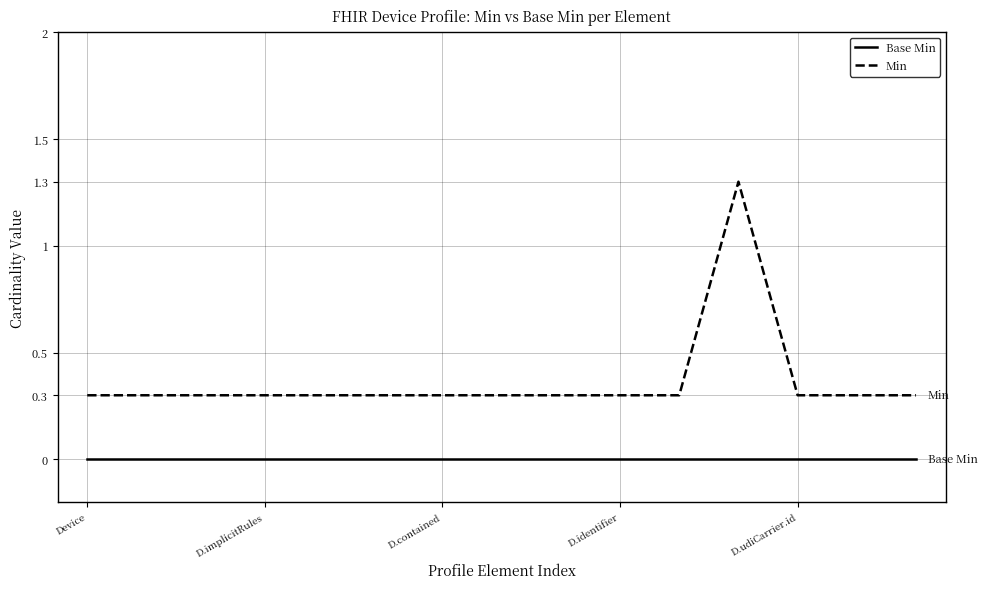

List the series in order of their overall mean, lowest first.

Base Min, Min